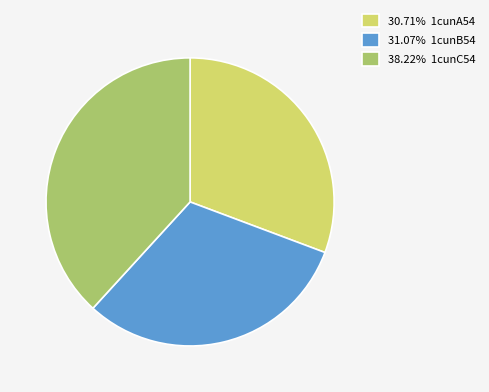

What is the ratio of the value at 31.07% 1cunB54 to the value at 30.71% 1cunA54?

1.0